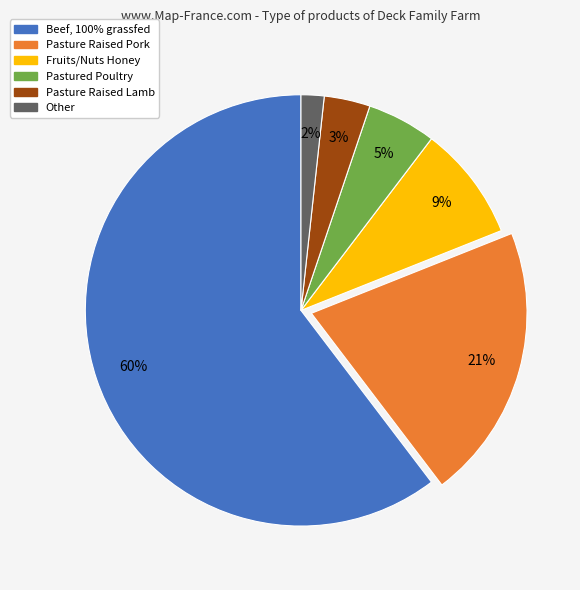

Is the sum of Pastured Poultry and Fruits/Nuts Honey greater than half?

No